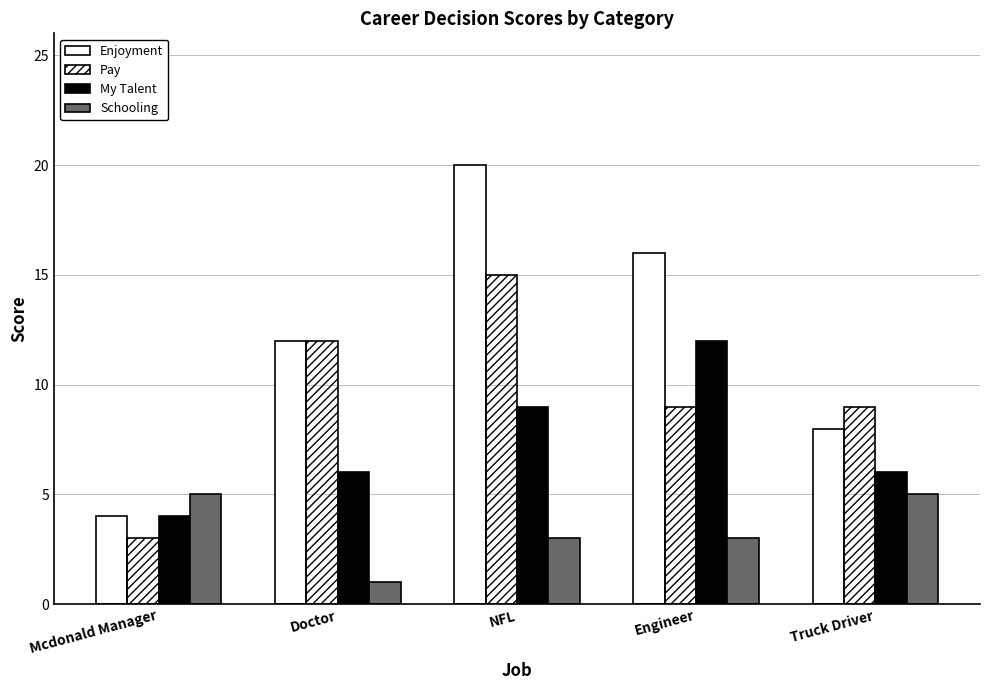

How many data points does each series have?

5